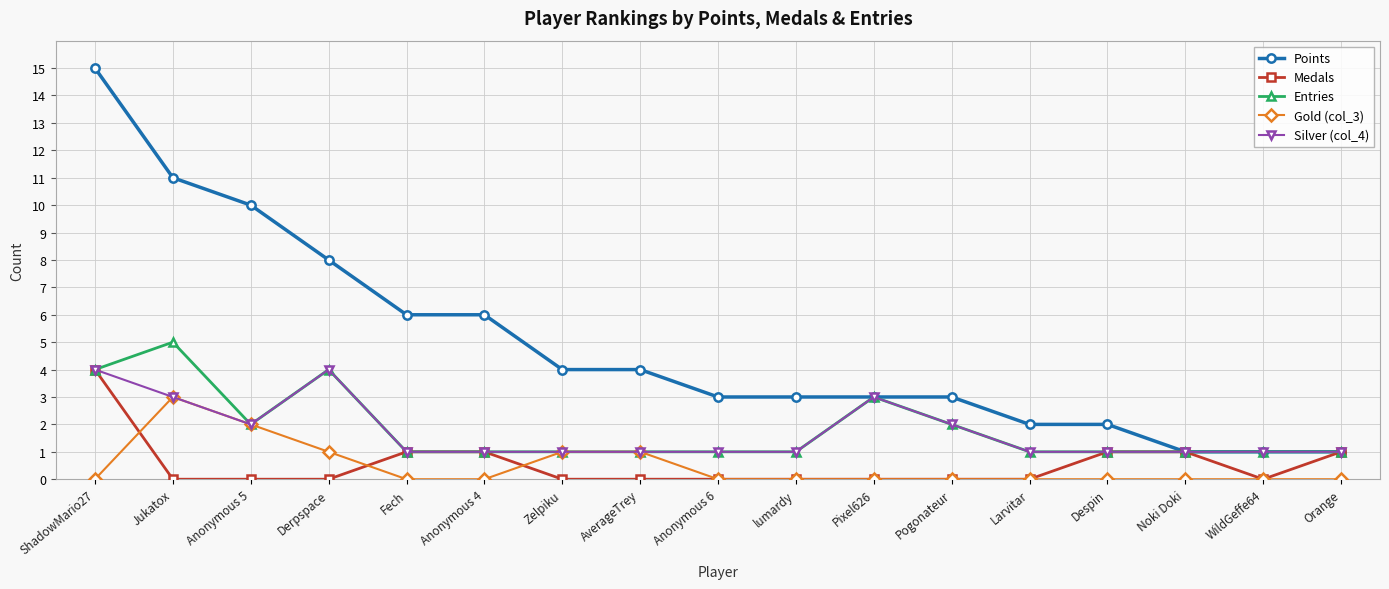

True or false: Points has a value of 8 at Anonymous 4.

False